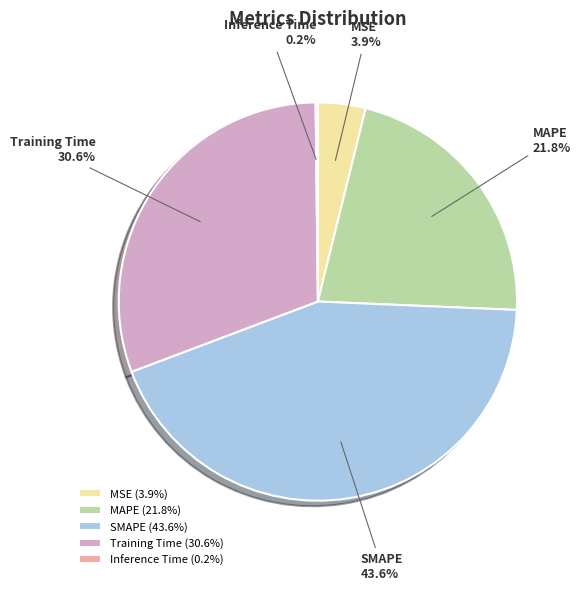

True or false: SMAPE accounts for 44% of the total.

True